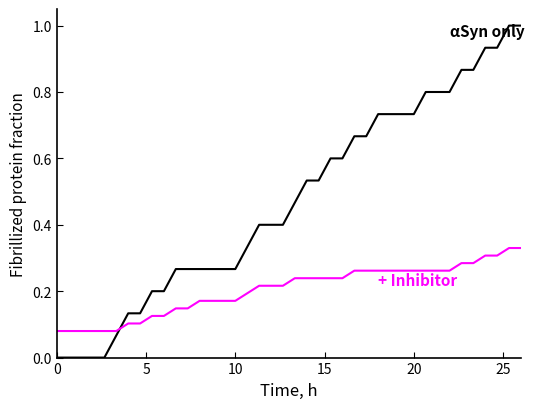

What is the greatest value displayed?

1.0